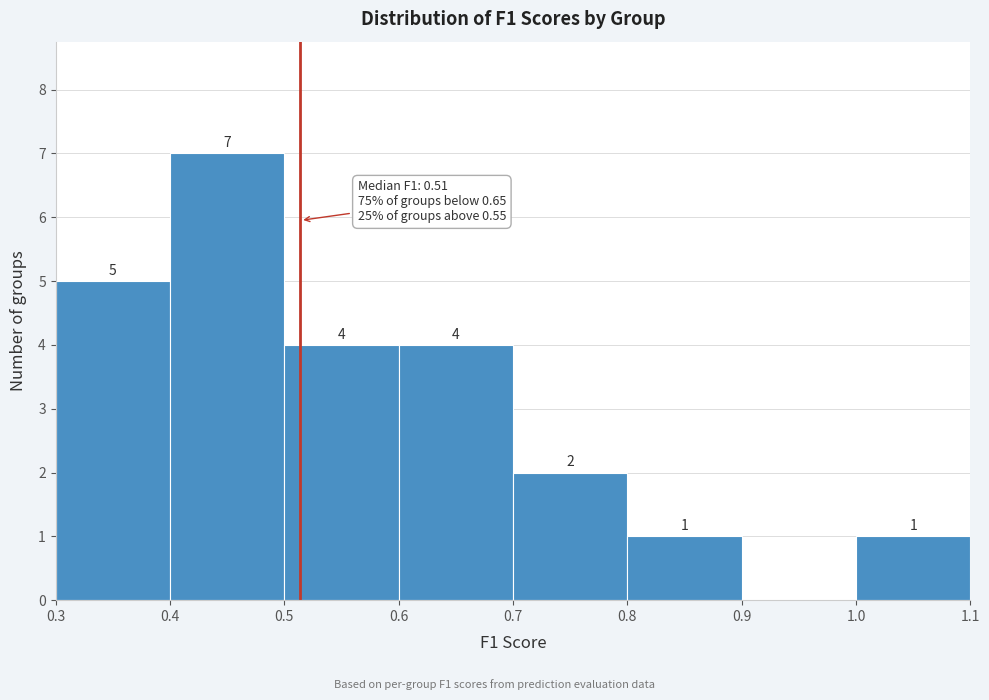

Over which range of the x-axis is the bar tallest?

0.4 to 0.5